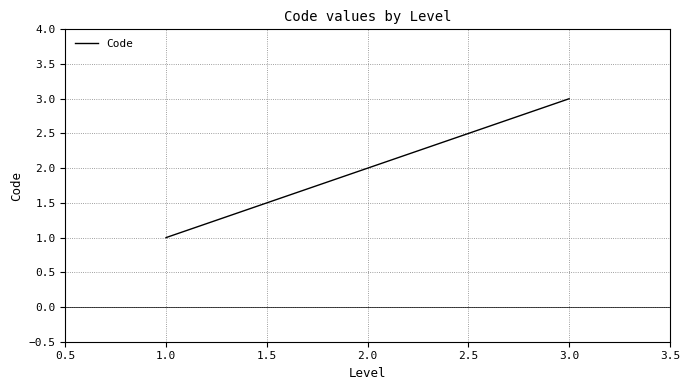

What is the change in value from 2.0 to 3.0?

+1